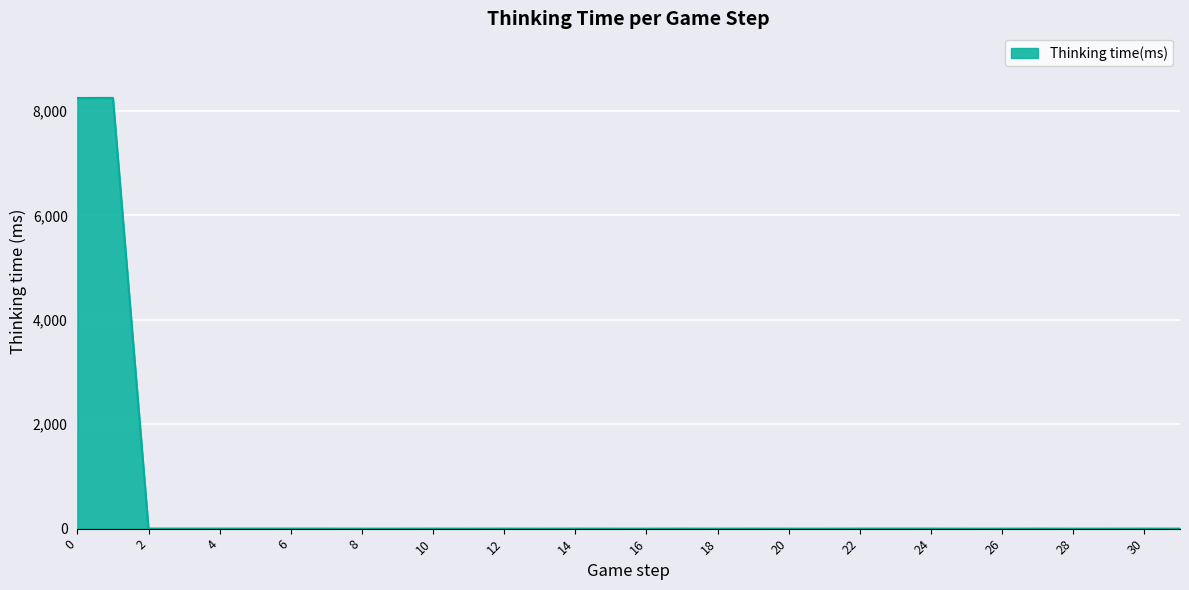

What is the maximum value shown in the chart?

8252